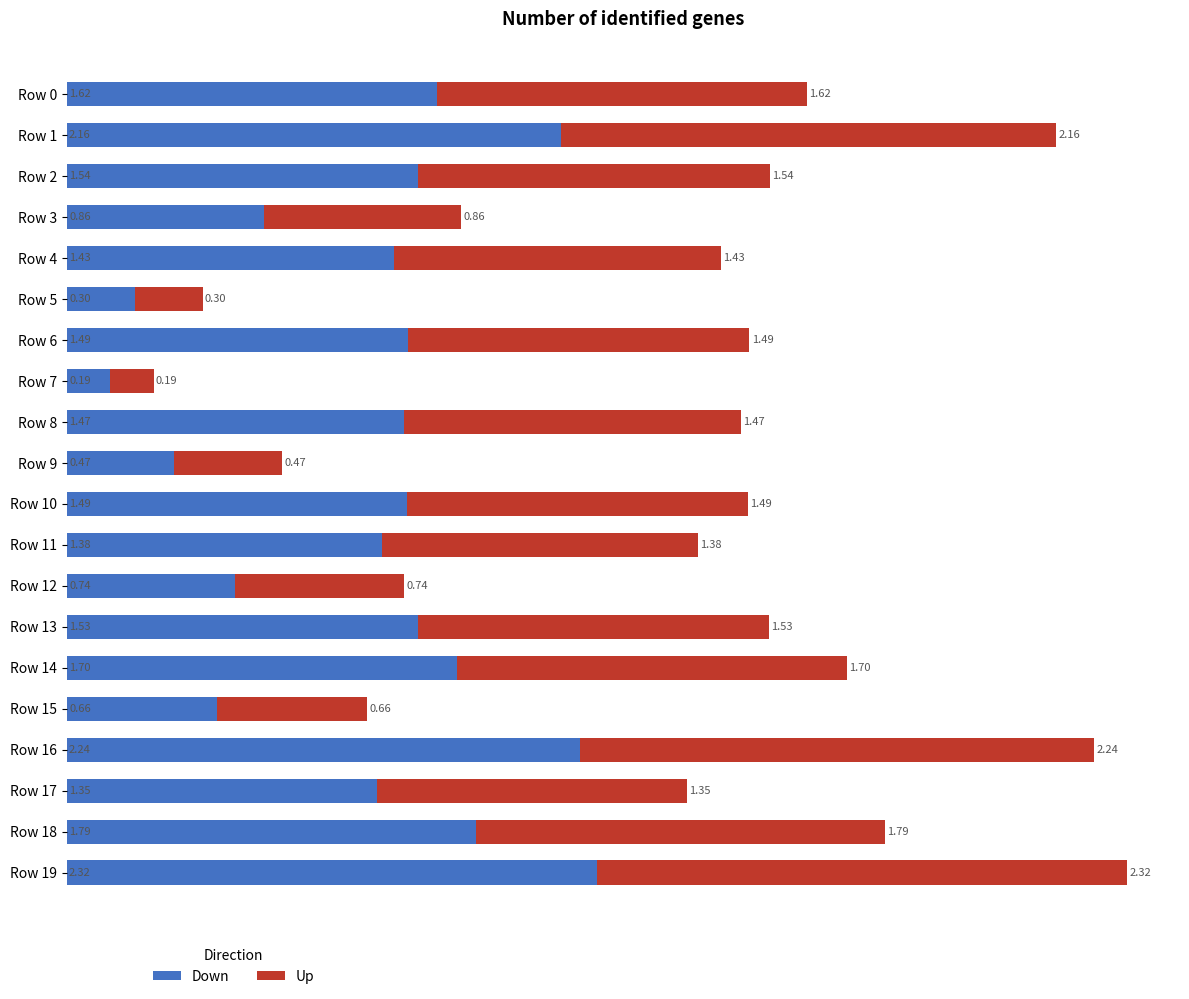

What is the total value across all series at Row 2?

3.1